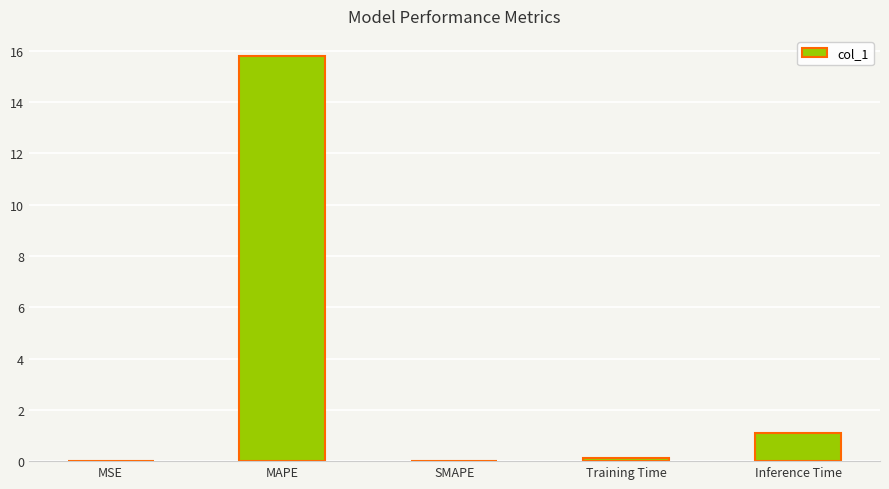

True or false: the data shows 10.9 at MAPE.

False